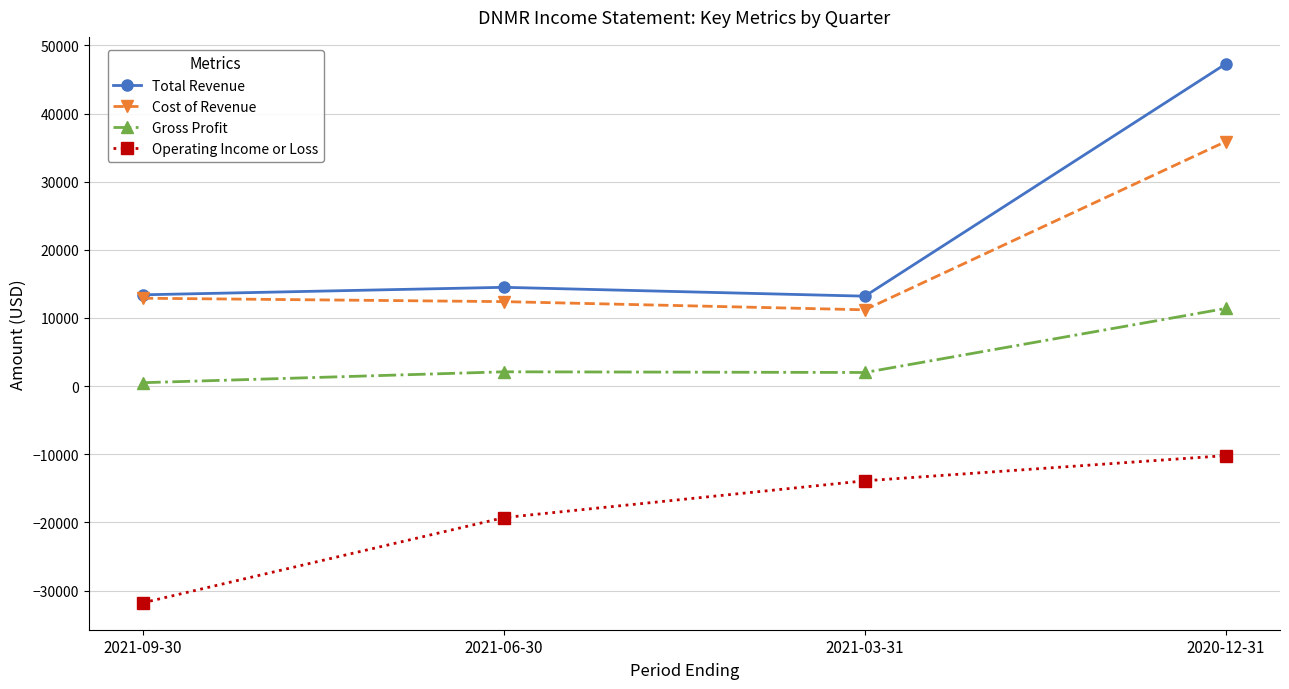

Which category has the lowest value in the Operating Income or Loss series?

2021-09-30